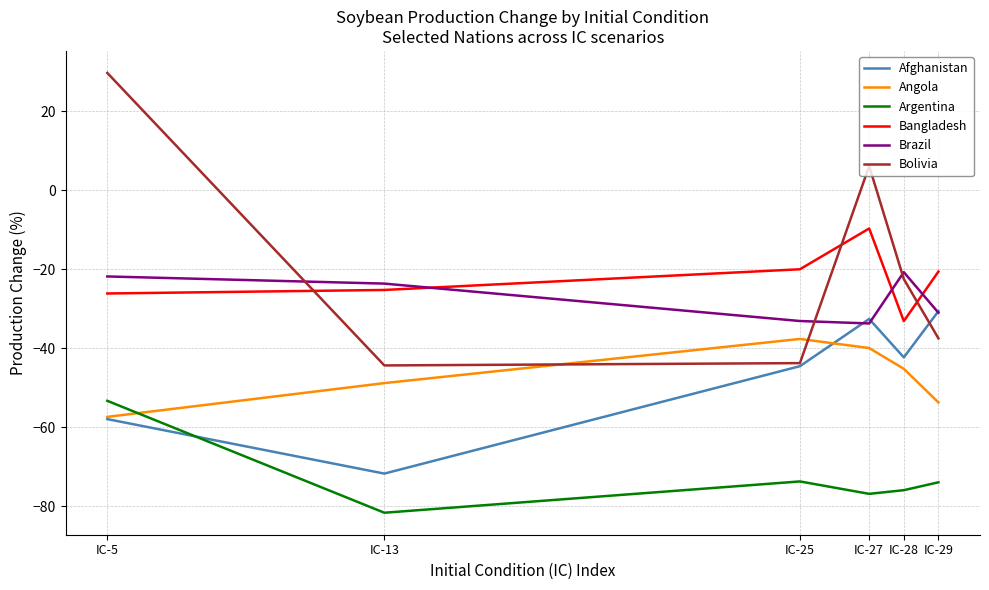

What are all the series names shown in the legend?

Afghanistan, Angola, Argentina, Bangladesh, Brazil, Bolivia